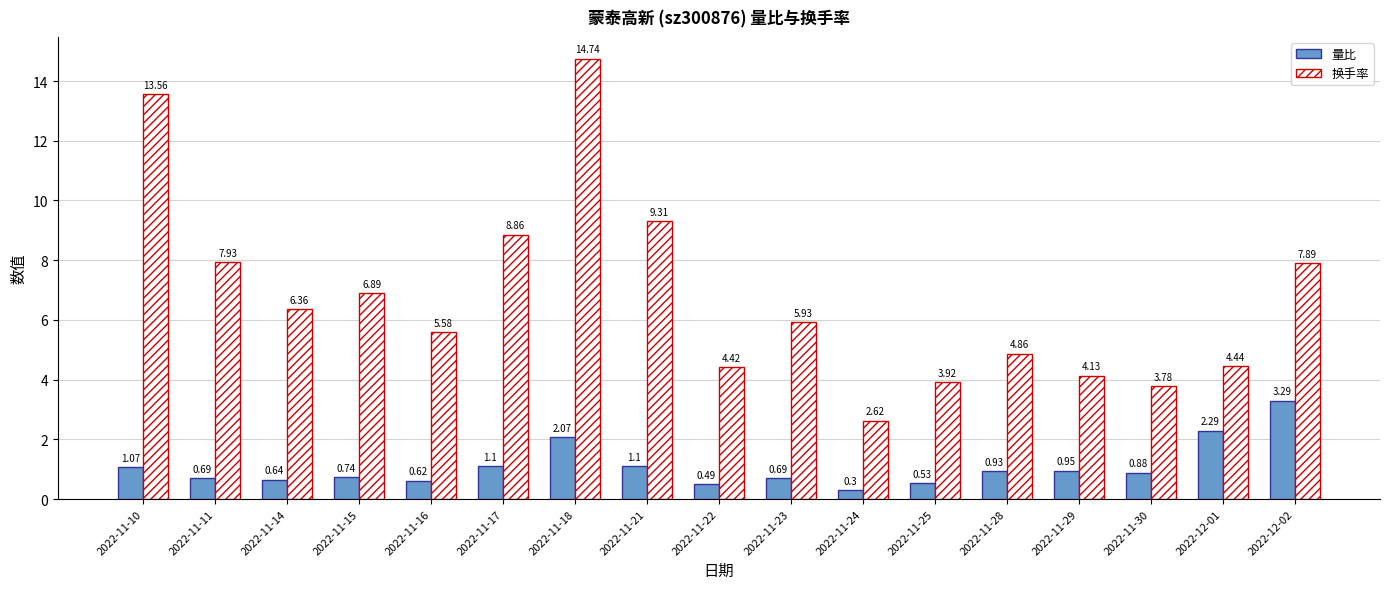

What is the average value of the 换手率 series?

6.8